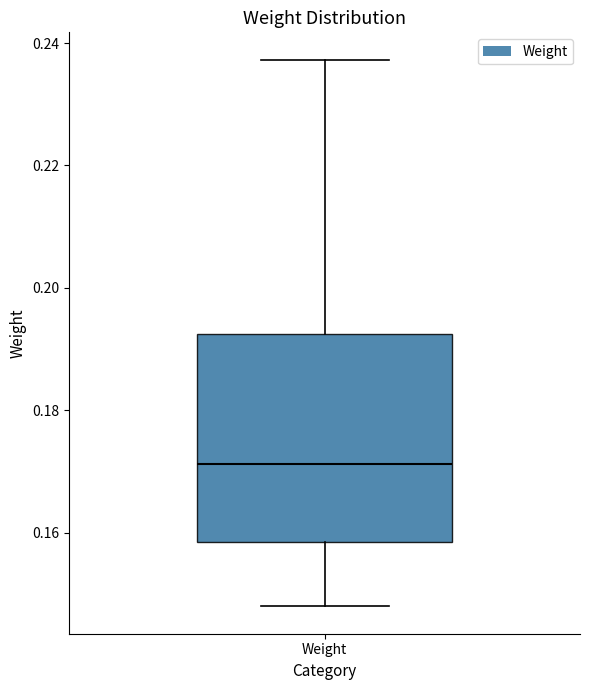

Transcribe this box plot: give where the median line is, the range the box spans, and where the two whiskers end, as read against the y-axis. The values are not printed on the chart, so give them approximately, as read against the axis.

median 0.172, box 0.158 to 0.192, whiskers 0.148 to 0.238